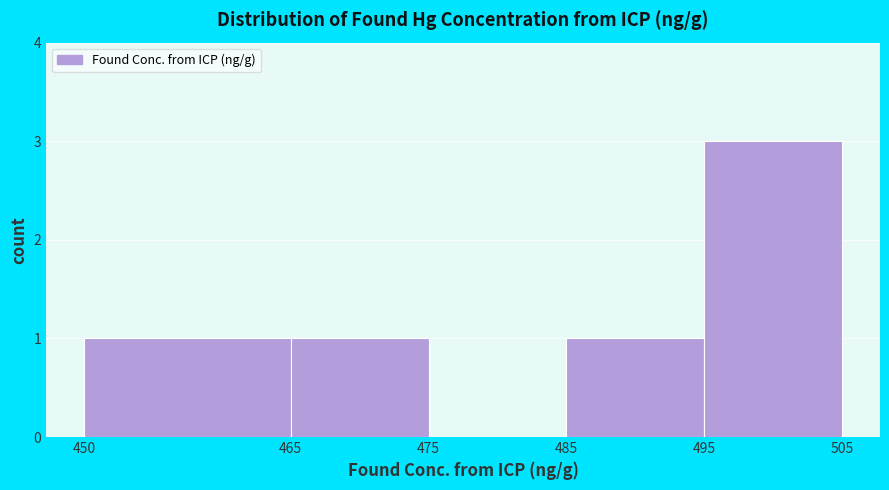

What is the height of the bar covering 495 to 505 on the x-axis? The values are not printed on the chart, so give them approximately, as read against the axis.

3